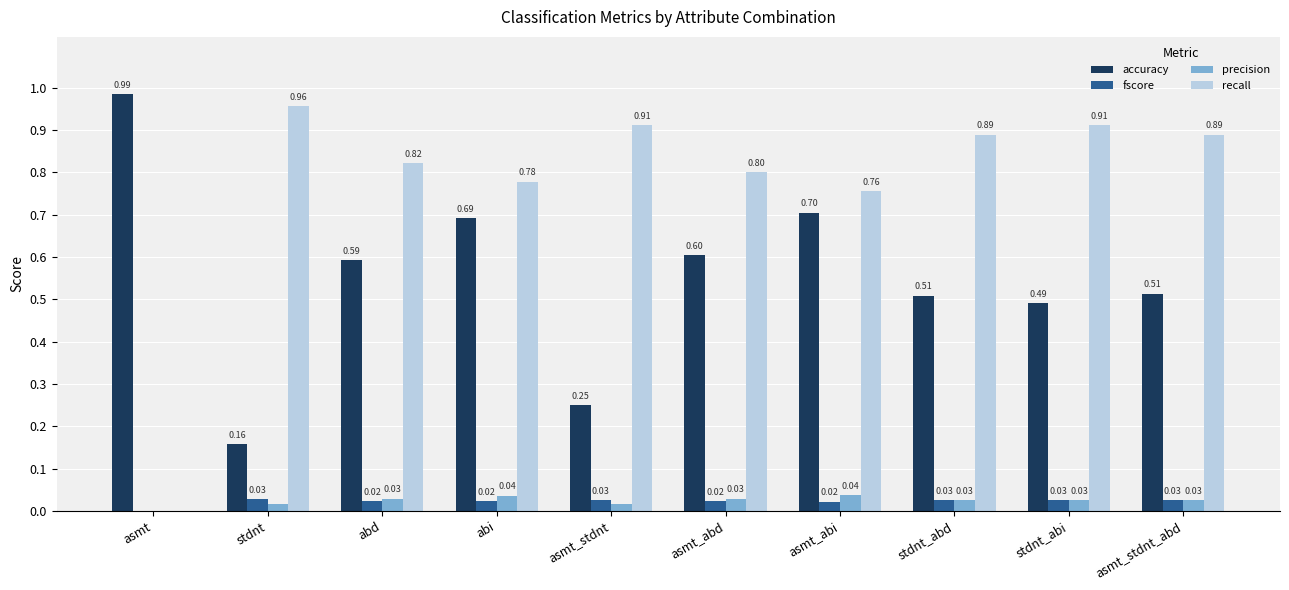

How many groups of bars are there?

10